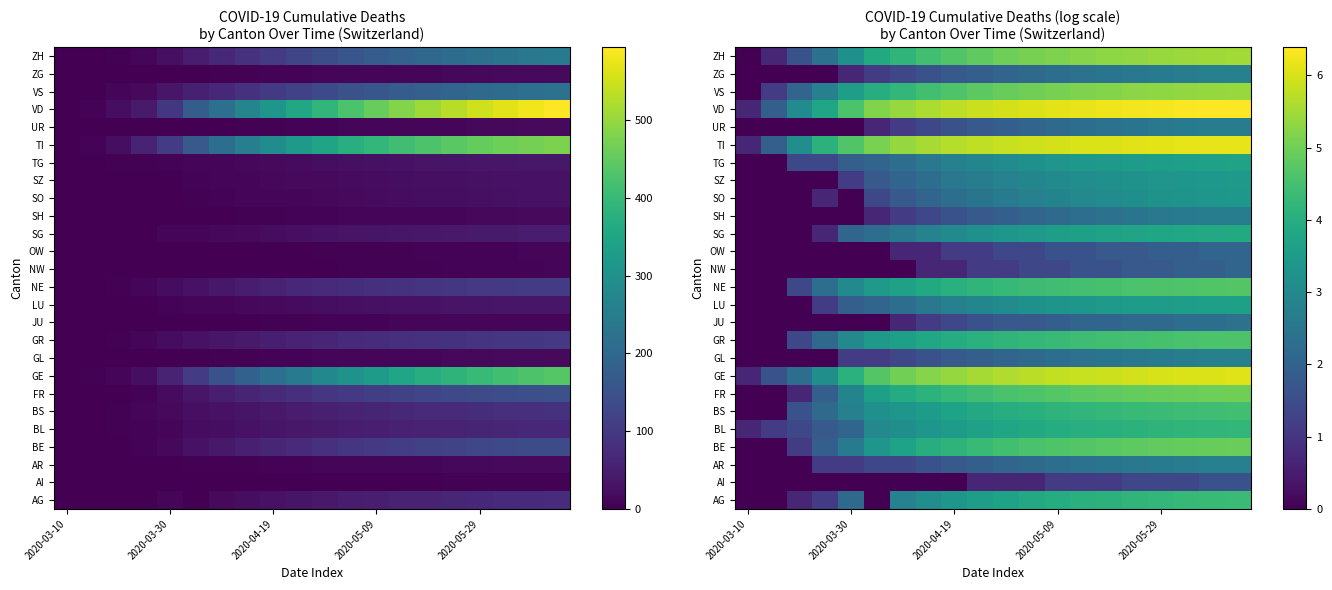

What is the difference between the highest and lowest values at 15?

4.9